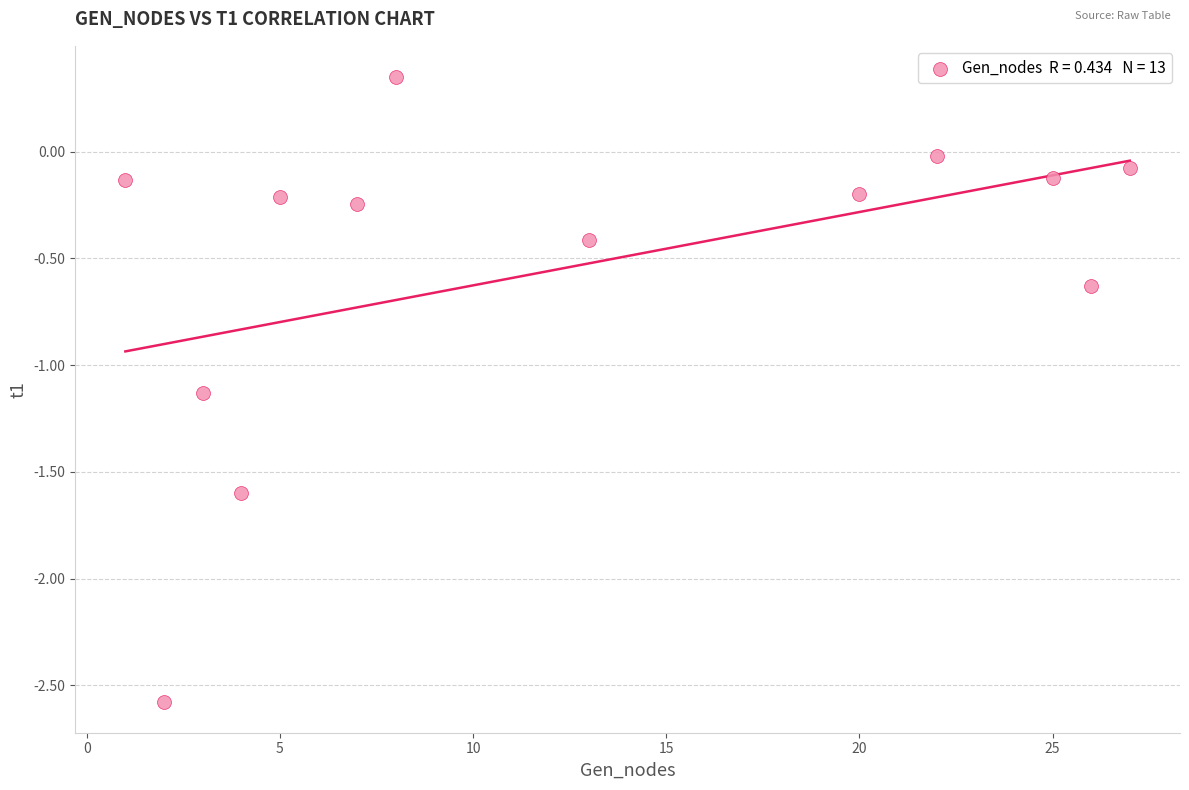

What is the range of X values (max minus min)?

26.0